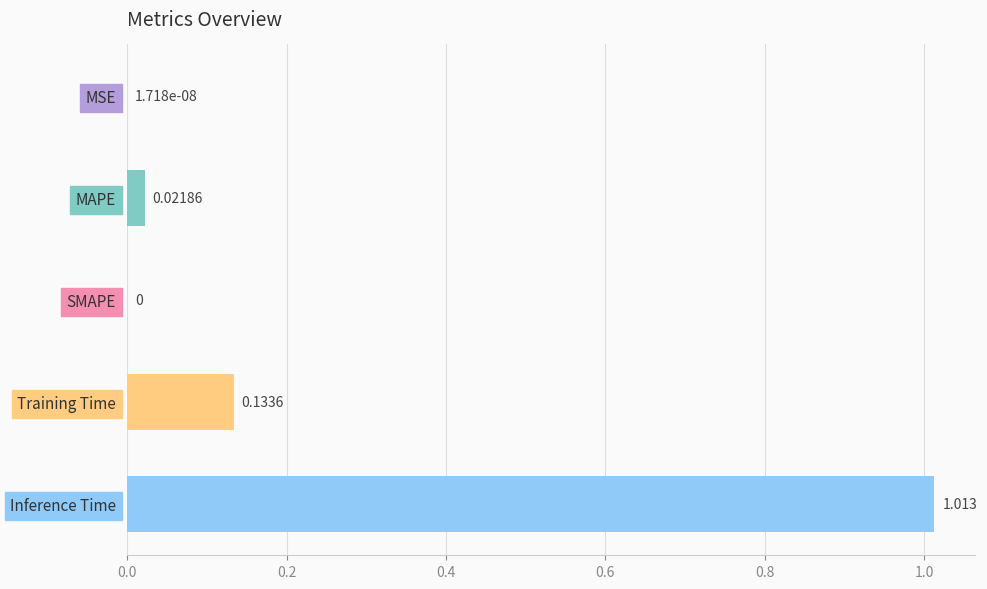

Which has a higher value, Inference Time or MSE?

Inference Time